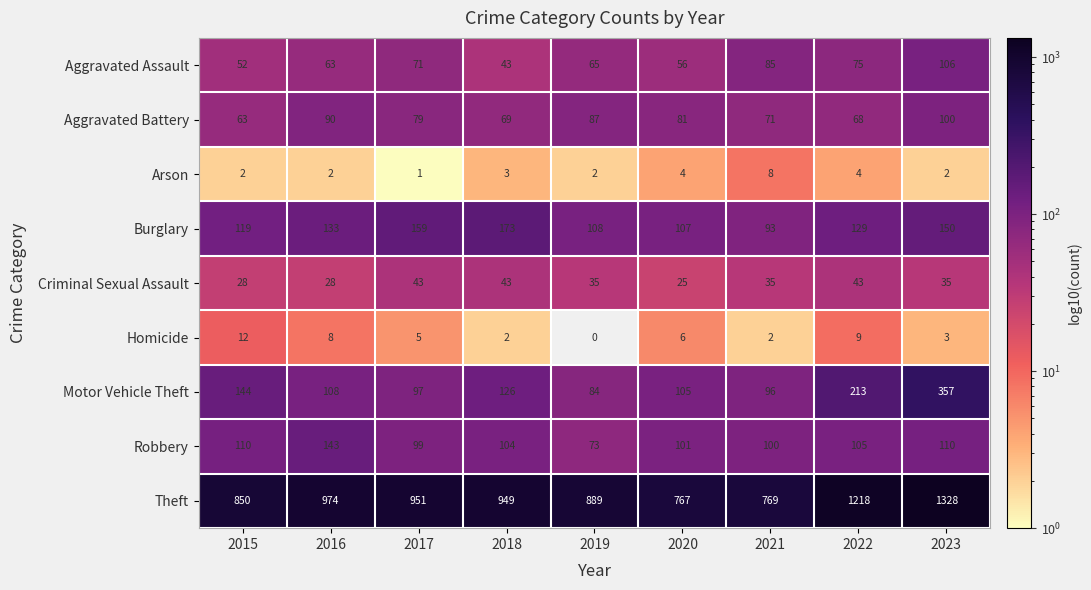

Between 2016 and 2018, which series saw the biggest shift?

Burglary